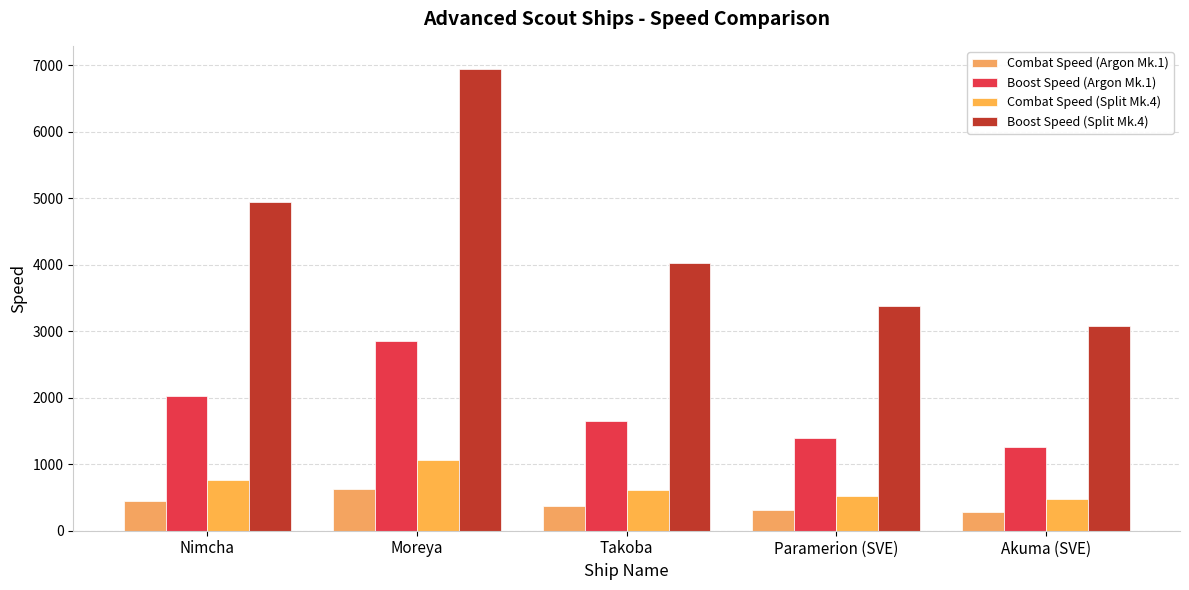

What is the difference between the maximum and minimum values in the Combat Speed (Split Mk.4) series?

595.8